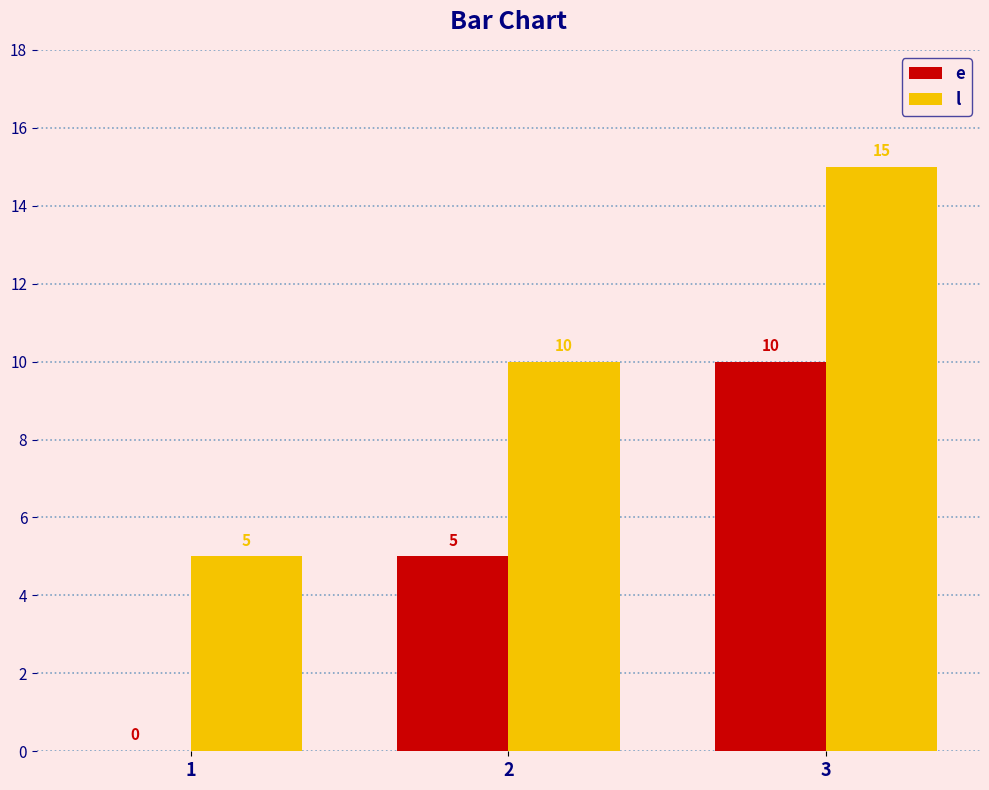

Reading left to right, what are all the values shown in this chart?

e: 0	5	10
l: 5	10	15